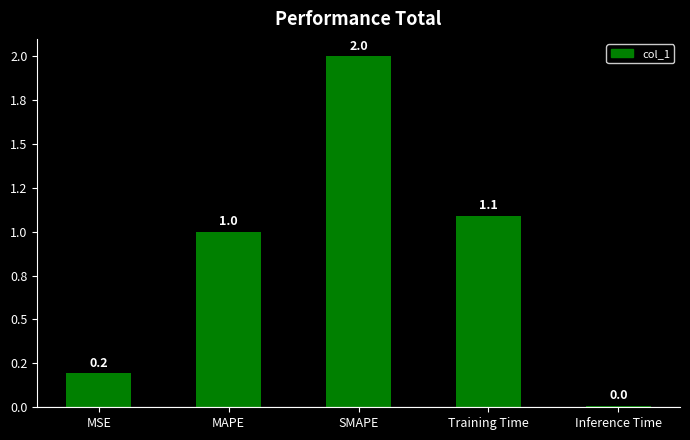

Does the chart contain any negative values?

No